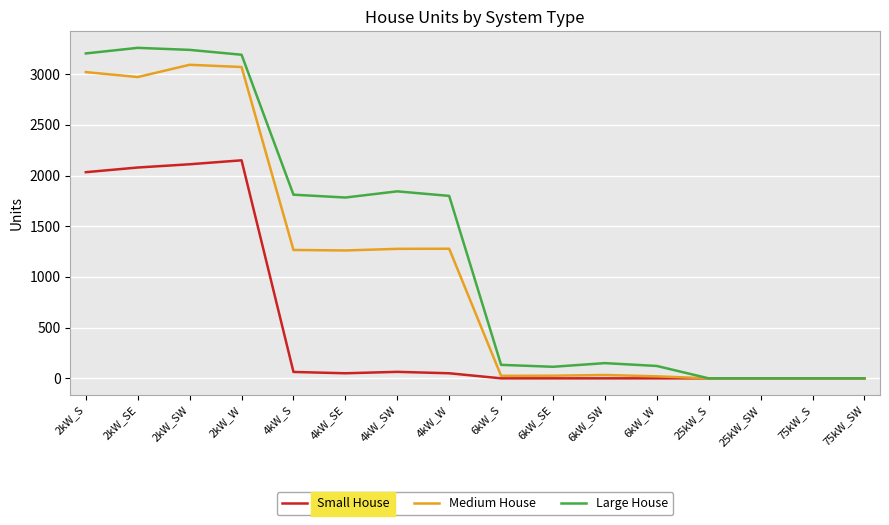

What position from the right is 4kW_SE?

11